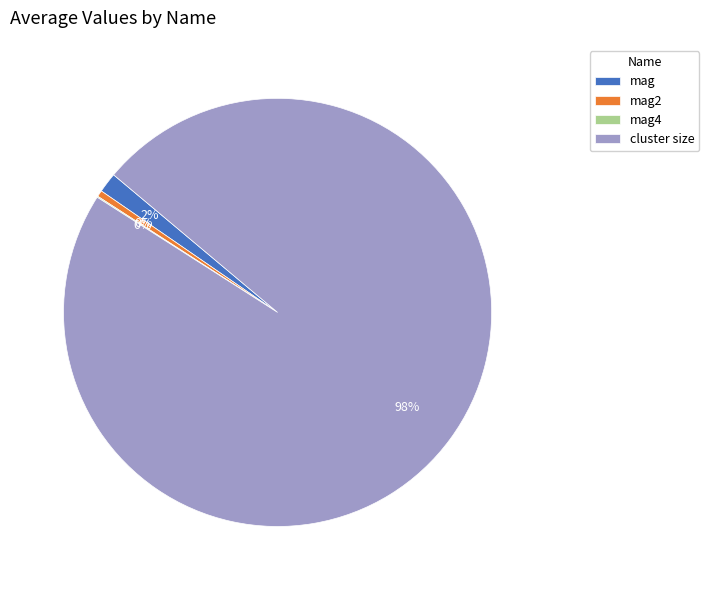

To the nearest percent, what is the difference between the largest and smallest slice percentages?

98%